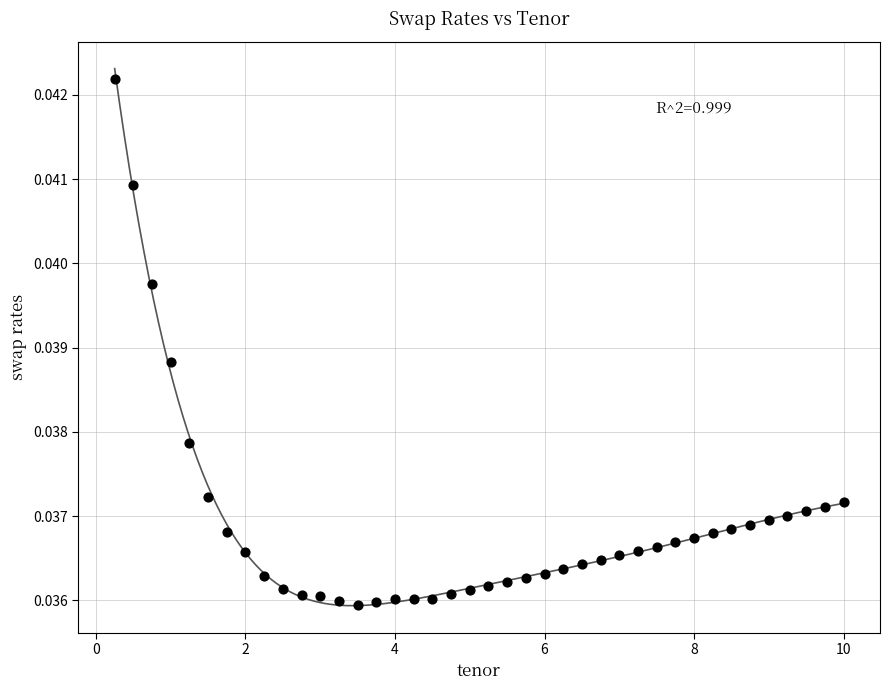

What is the range of X values (max minus min)?

9.8